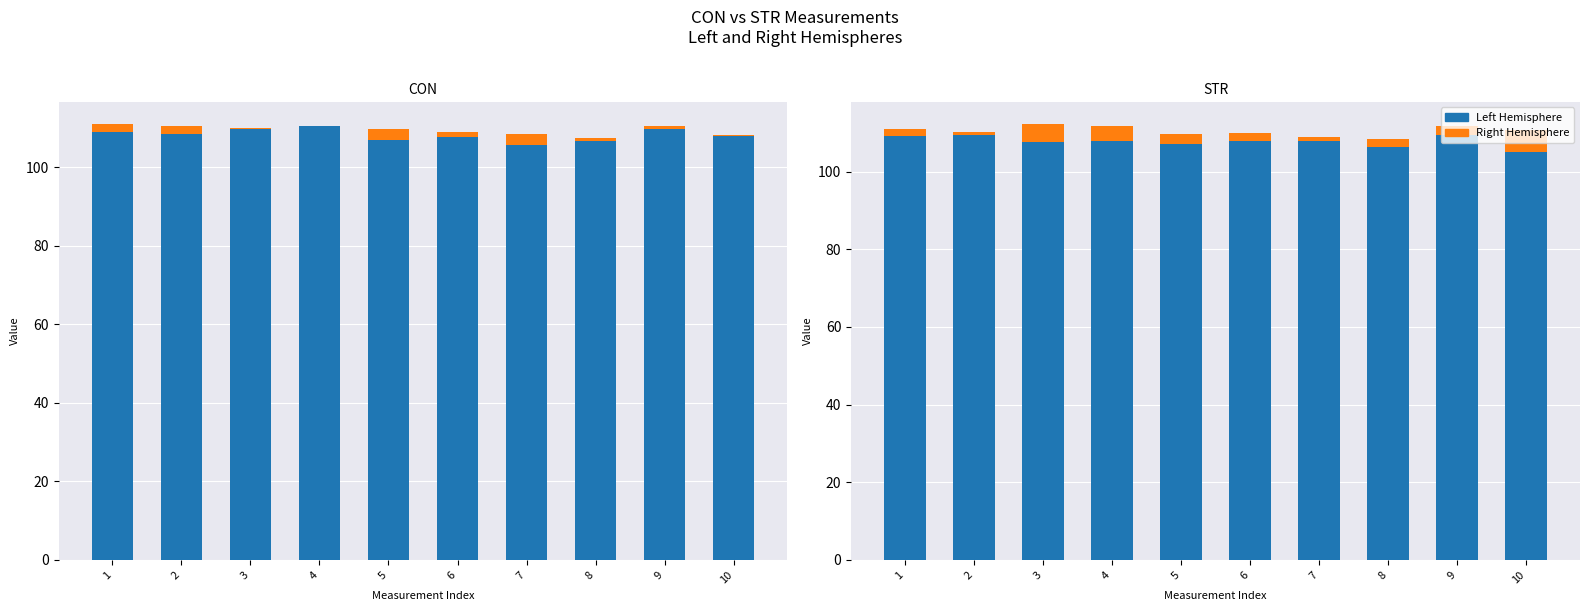

What is the maximum value shown in the chart?

109.4